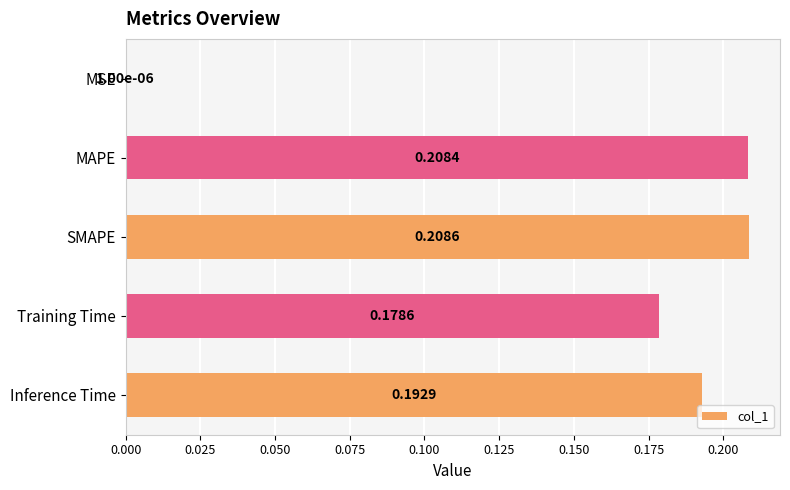

Which label corresponds to the largest value in the chart?

SMAPE